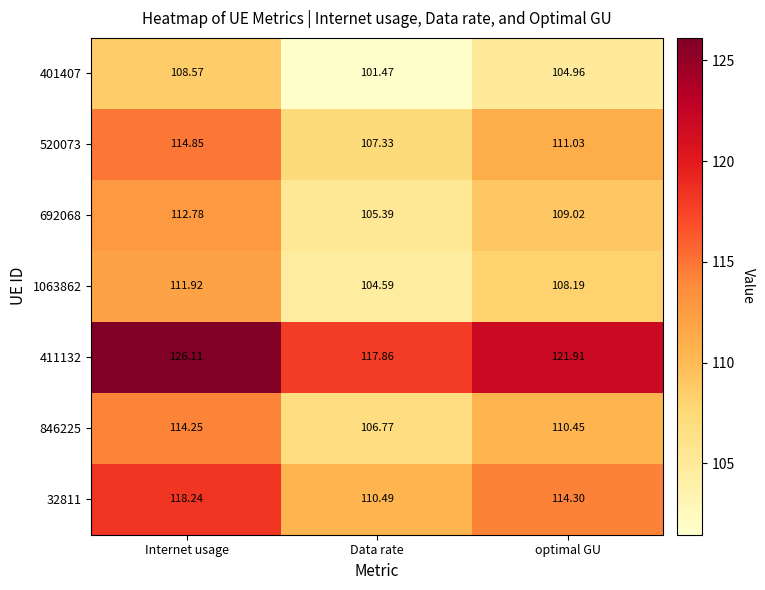

At which category does the chart reach its peak across all series?

Internet usage